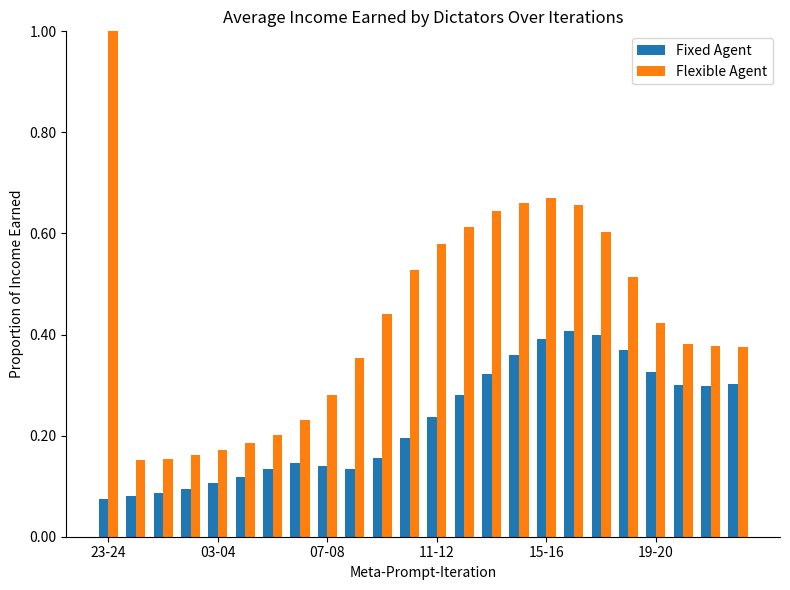

What is the greatest value displayed?

1.0